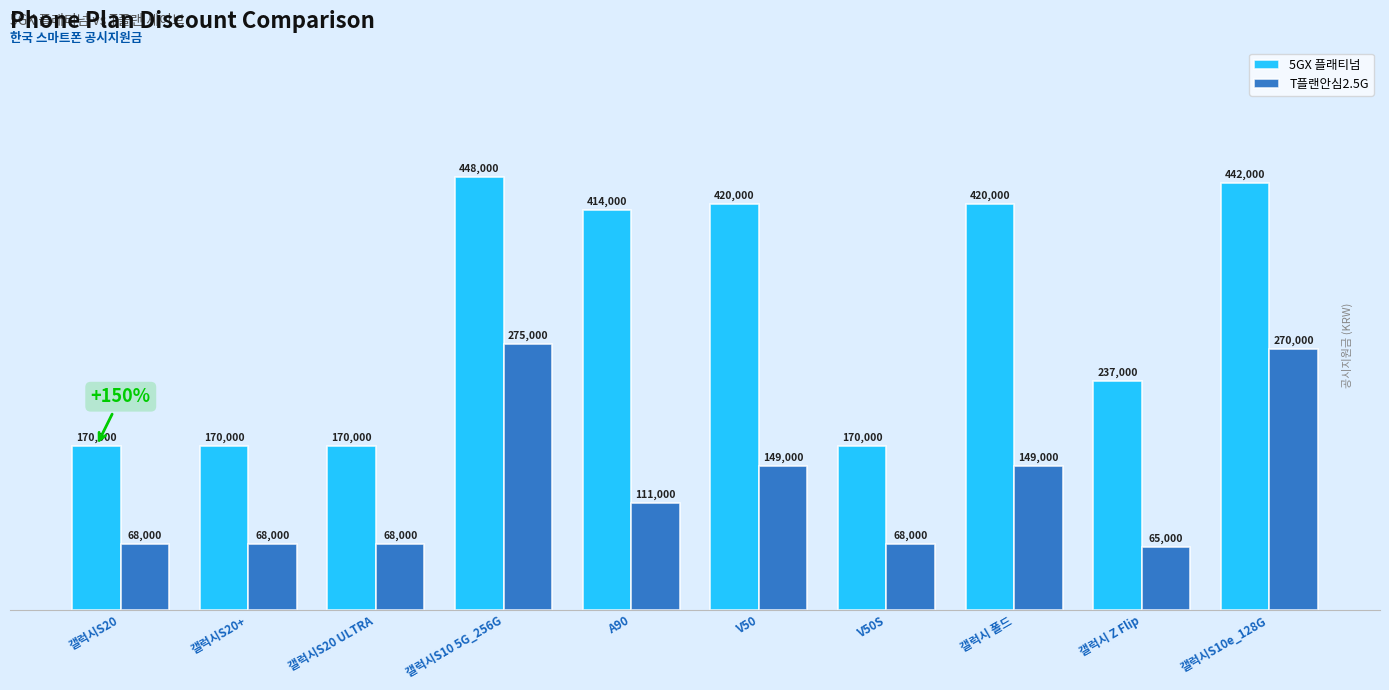

Which series changed the most between 갤럭시S20+ and A90?

5GX 플래티넘